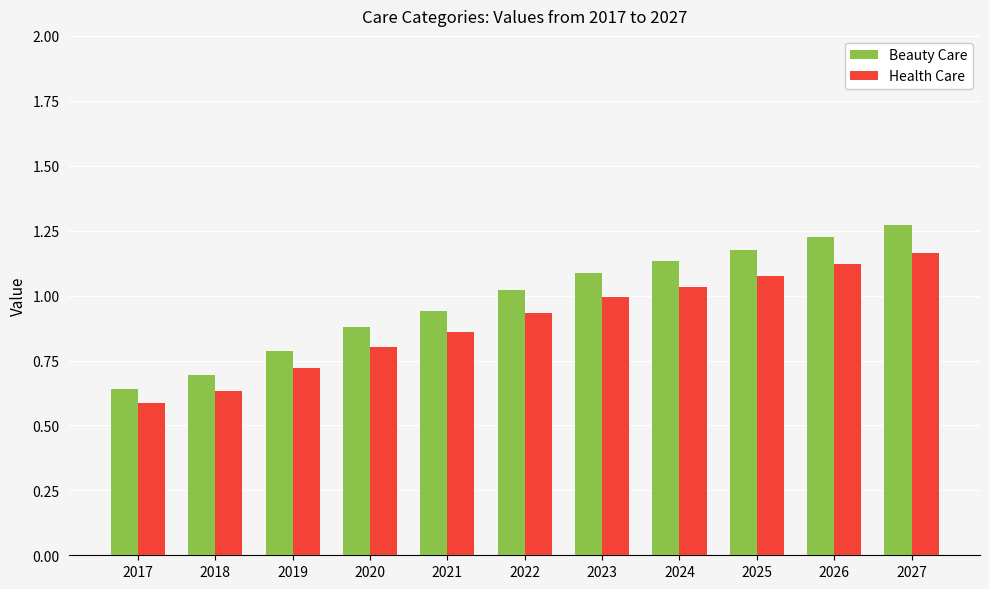

Is it true that Health Care equals 1.5 at 2026?

False